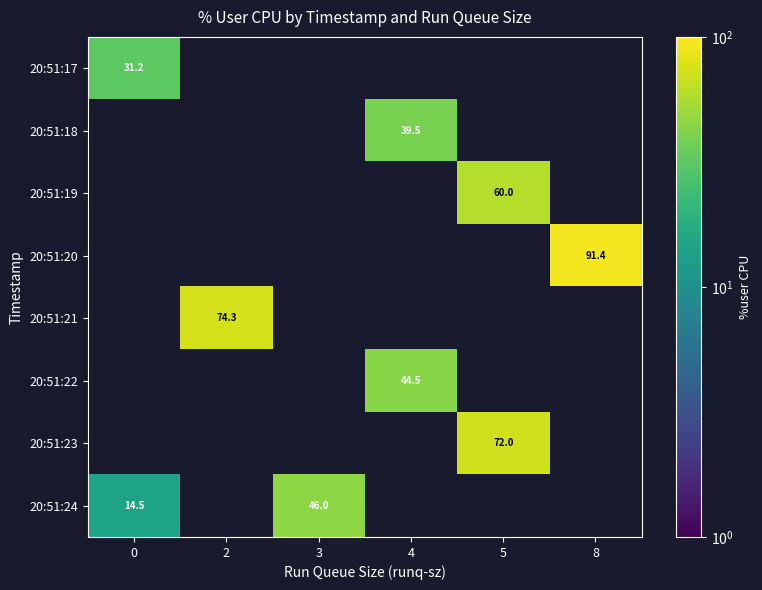

What is the lowest value of the 20:51:17 series?

31.2